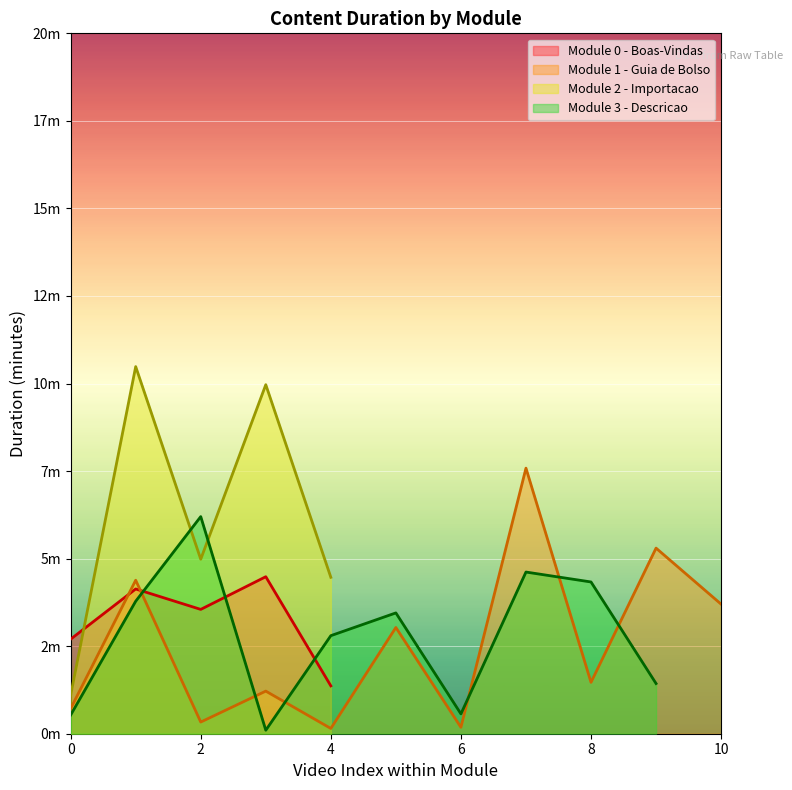

Which series has the widest spread of values?

Module 2 - Importacao